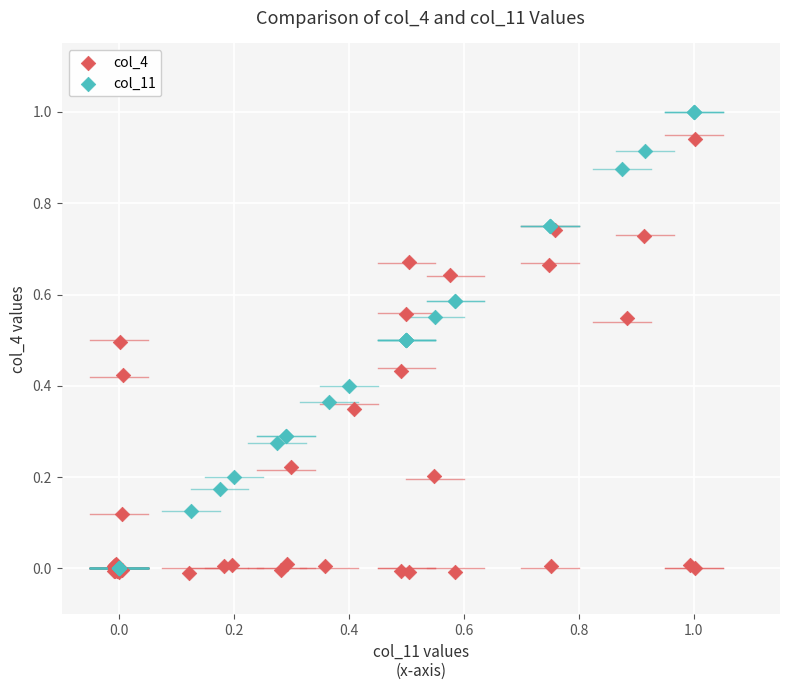

Which series has the widest spread of Y values?

col_11